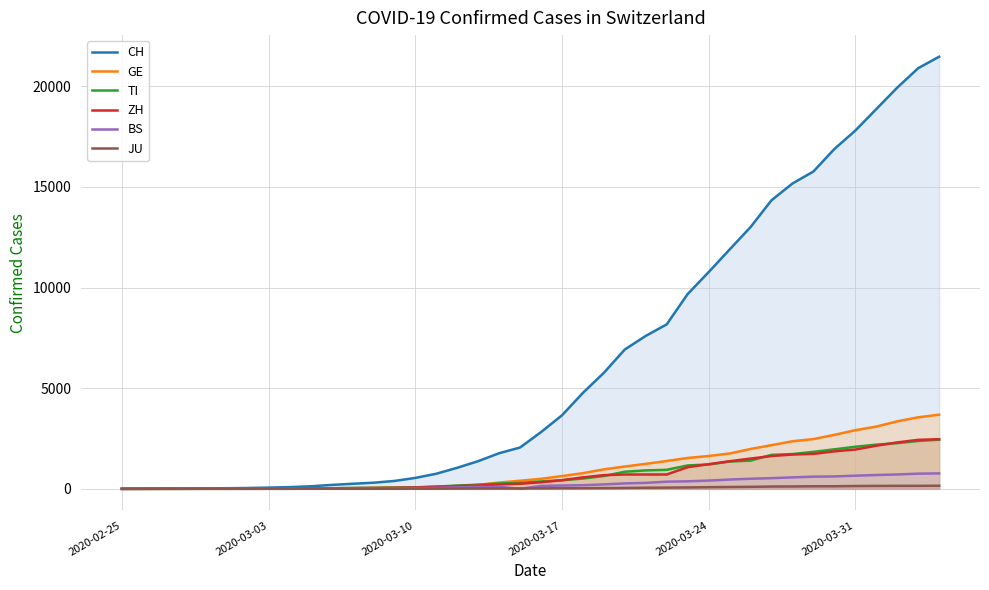

After their last crossing, which series has the higher values: ZH or GE?

GE